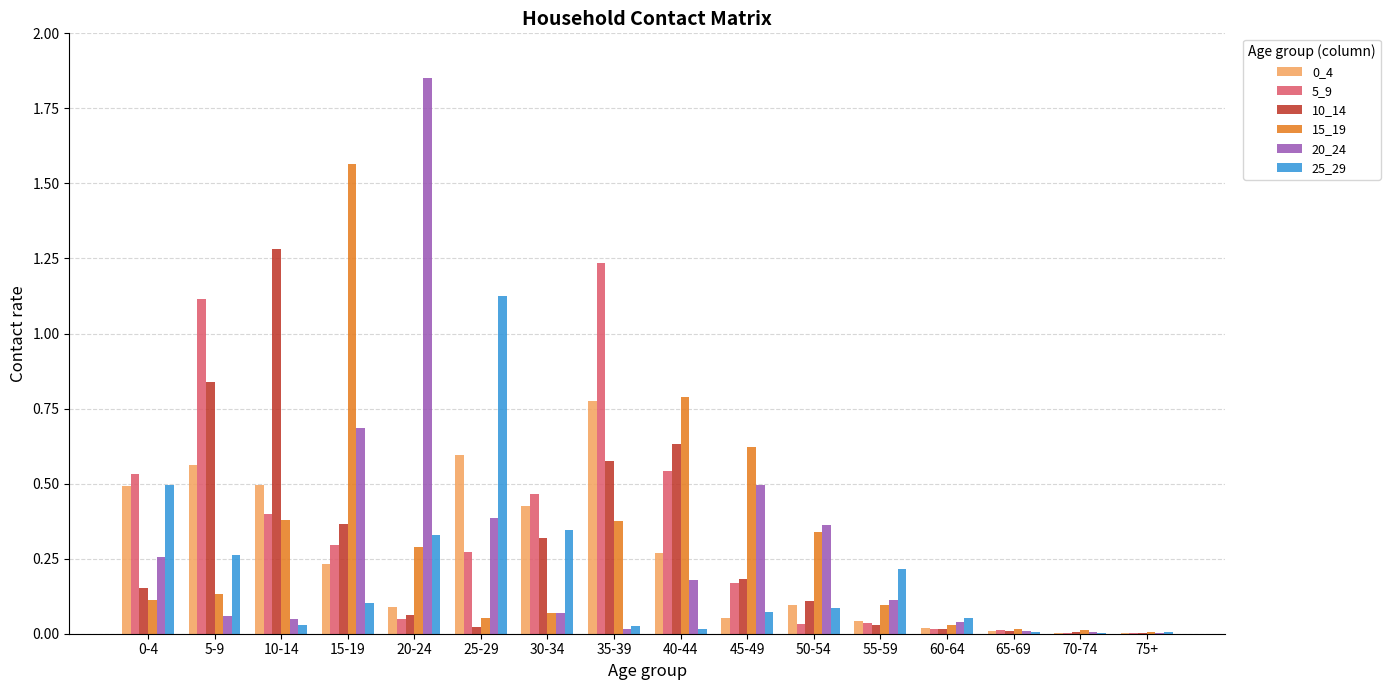

What is the total value across all series at 30-34?

1.7